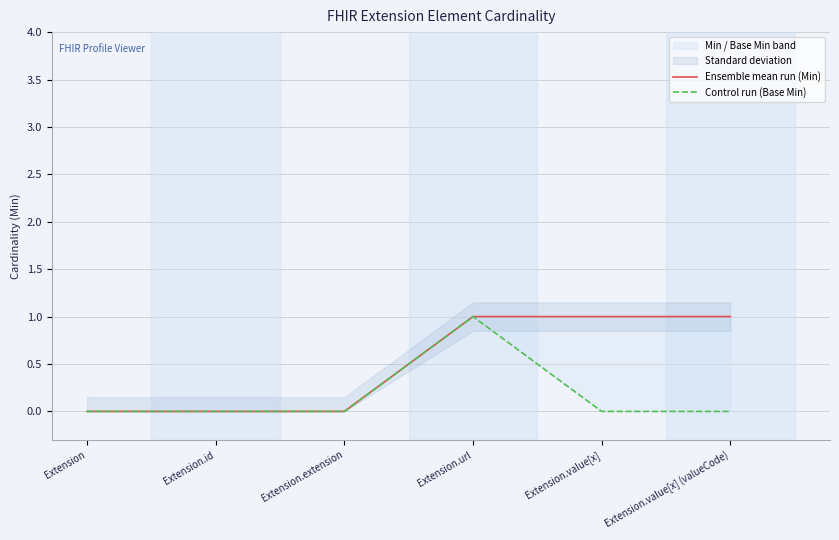

Rank the categories by Control run (Base Min) value from highest to lowest.

Extension.url, Extension, Extension.id, Extension.extension, Extension.value[x], Extension.value[x] (valueCode)